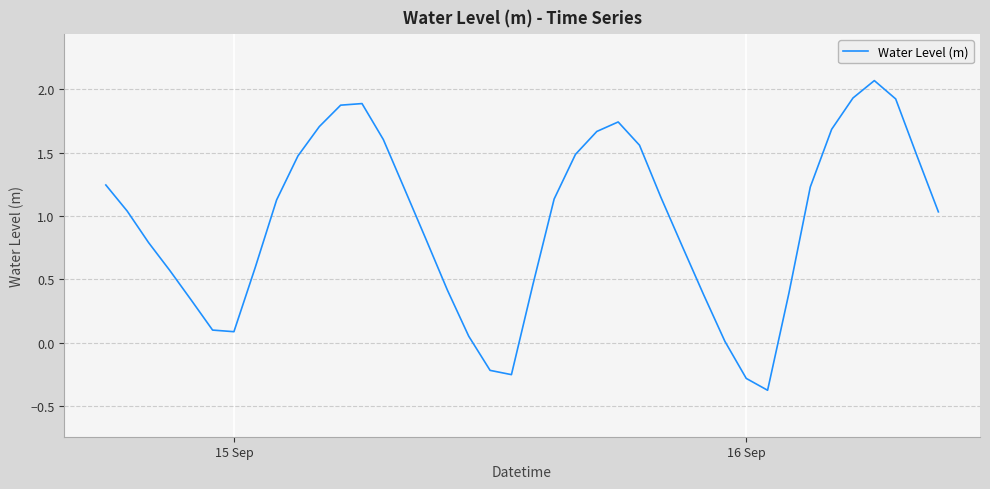

What is the greatest value displayed?

2.1